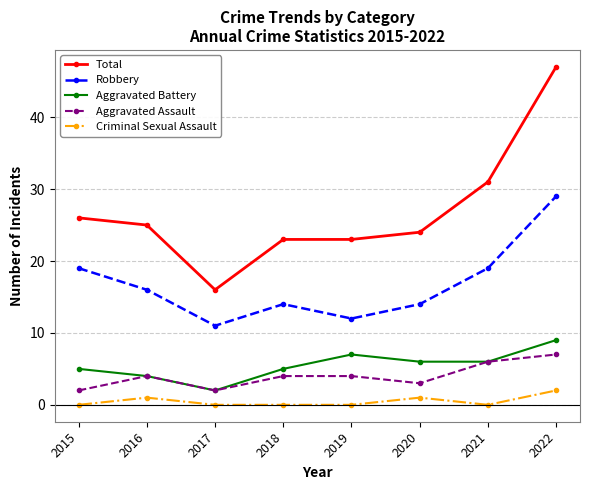

Does the chart display data point markers on the line(s)?

Yes